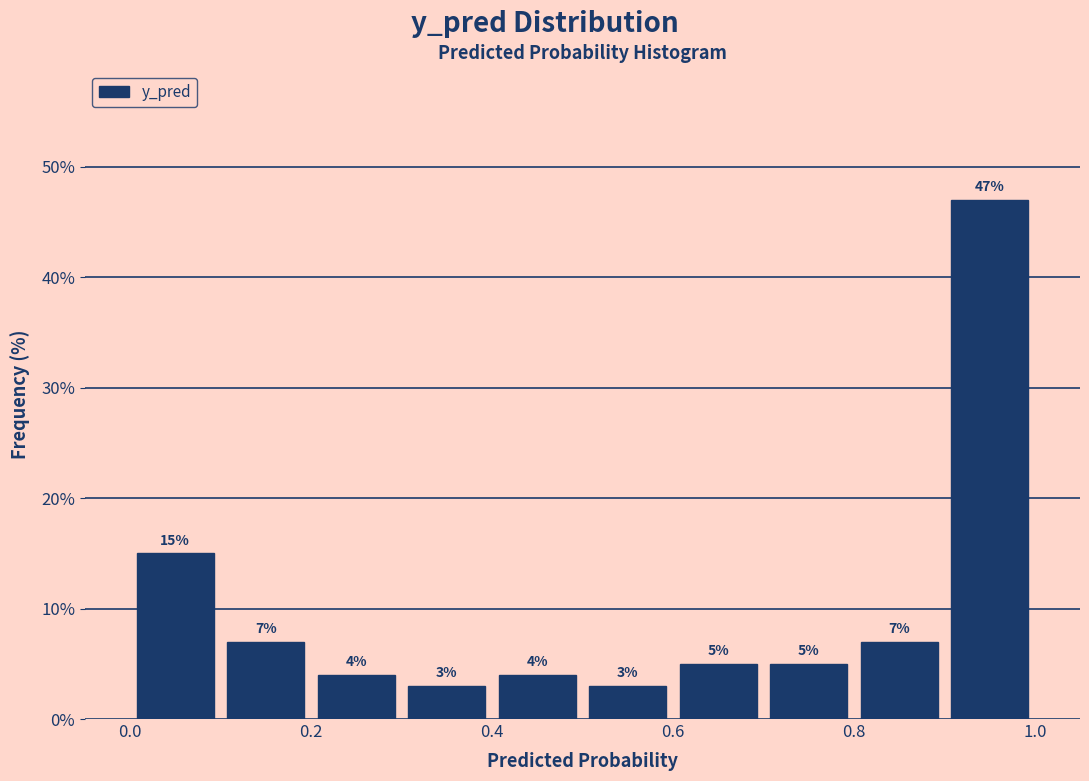

Which range on the x-axis has the tallest bar?

0.9 to 1.0